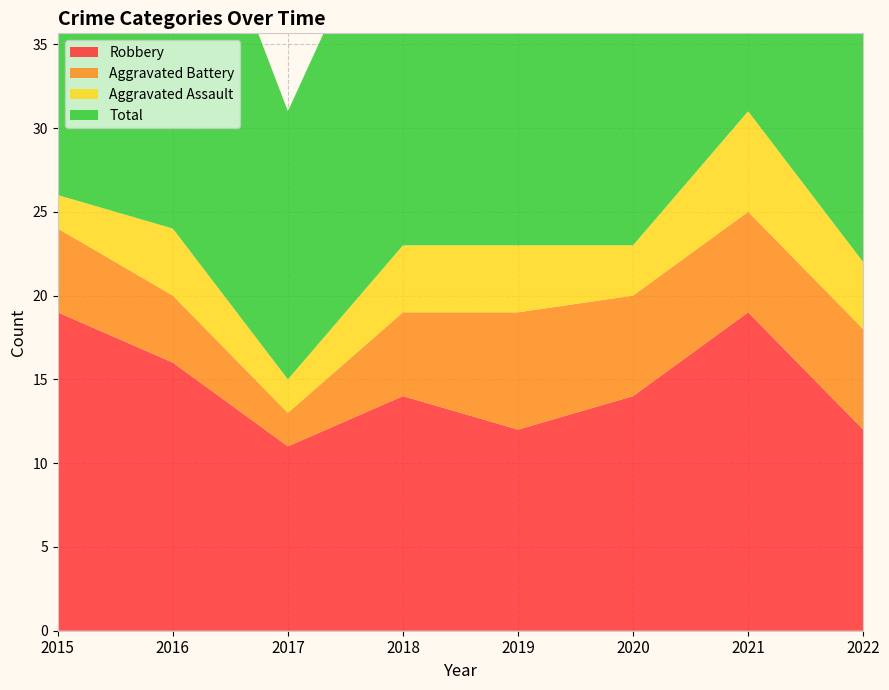

Reading left to right, transcribe all the data shown in this chart.

Robbery: 2015=19	2016=16	2017=11	2018=14	2019=12	2020=14	2021=19	2022=12
Aggravated Battery: 2015=5	2016=4	2017=2	2018=5	2019=7	2020=6	2021=6	2022=6
Aggravated Assault: 2015=2	2016=4	2017=2	2018=4	2019=4	2020=3	2021=6	2022=4
Total: 2015=26	2016=25	2017=16	2018=23	2019=23	2020=24	2021=31	2022=22